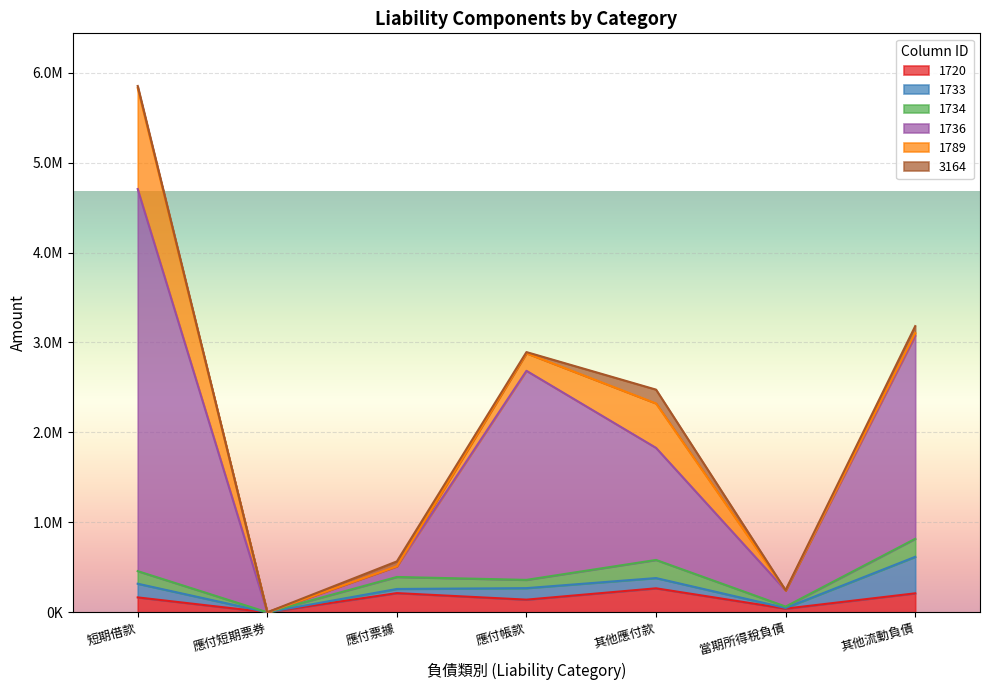

What is the value of the 1736 point at the 4th from the left?

2324565